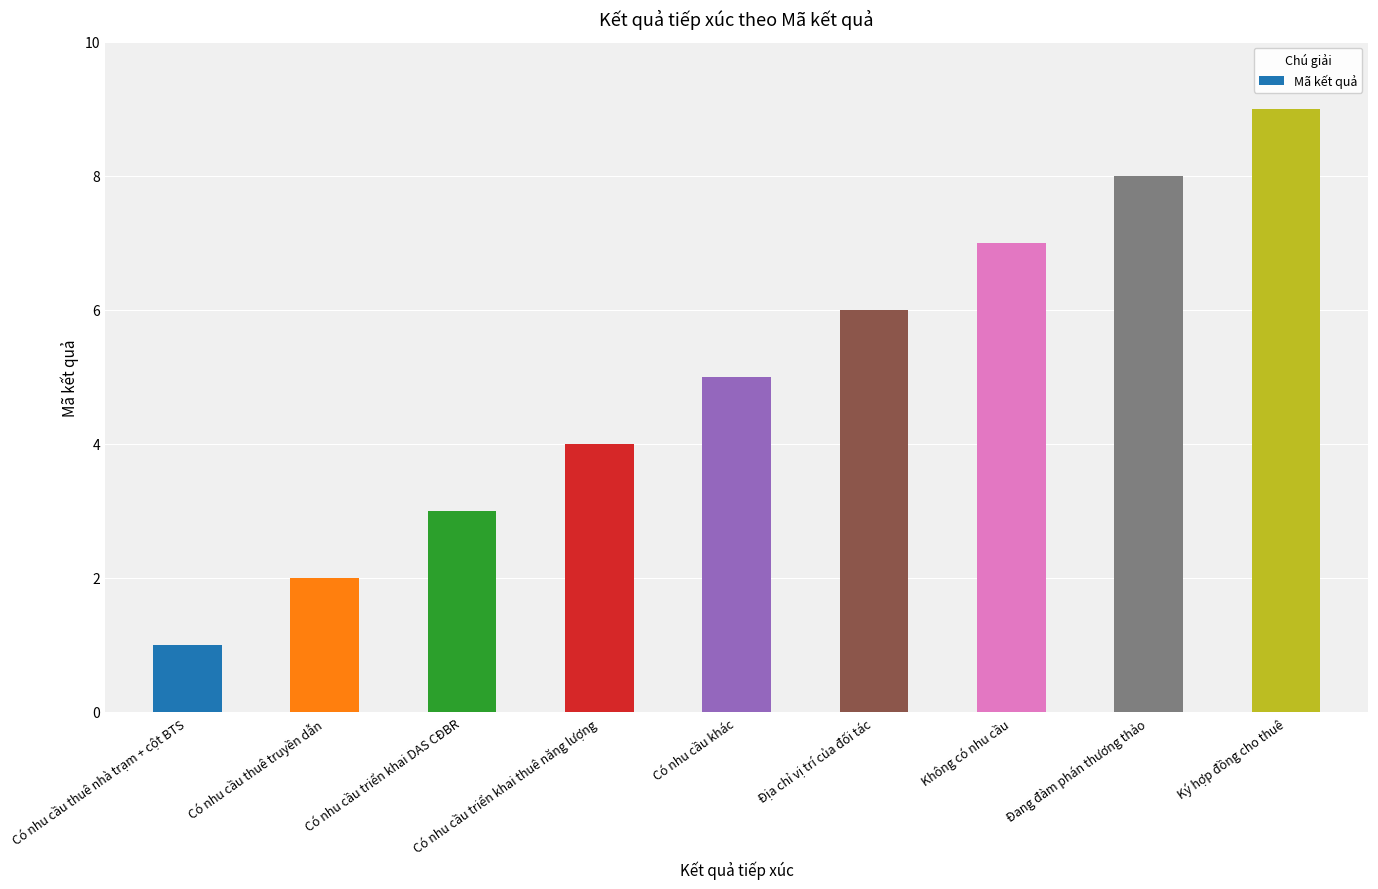

How many values are between 3 and 7?

5